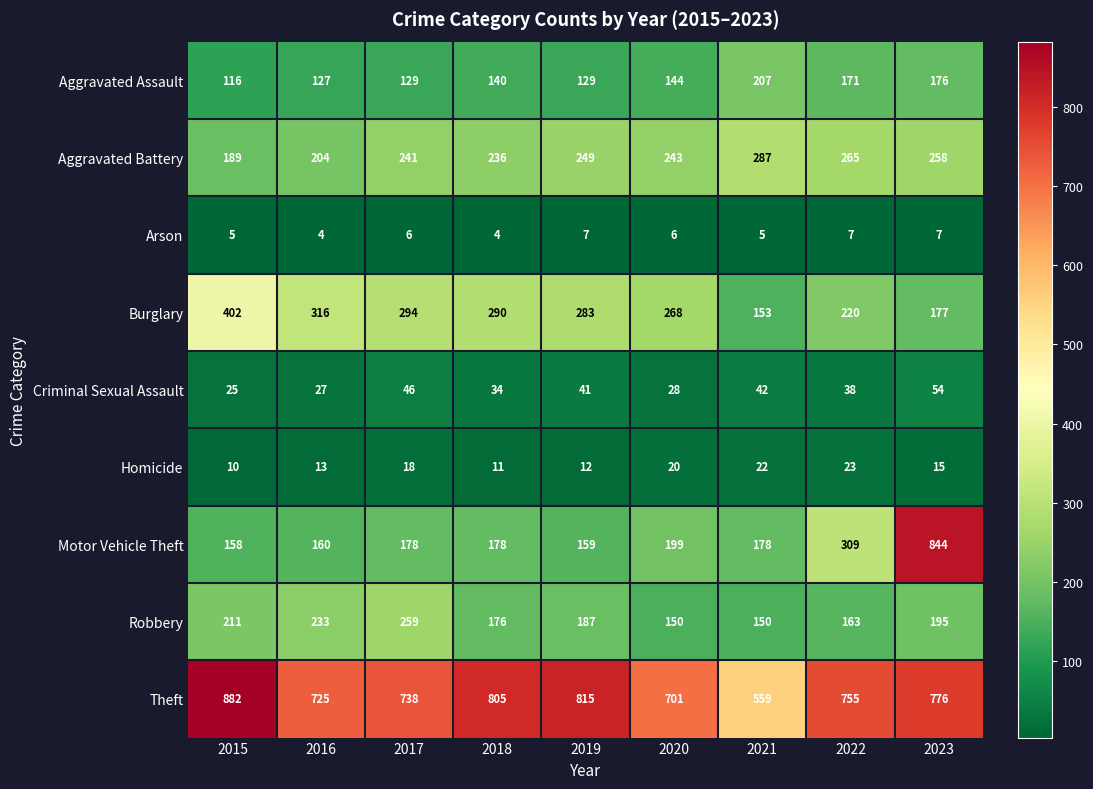

Is it true that Aggravated Battery equals 379 at 2017?

False